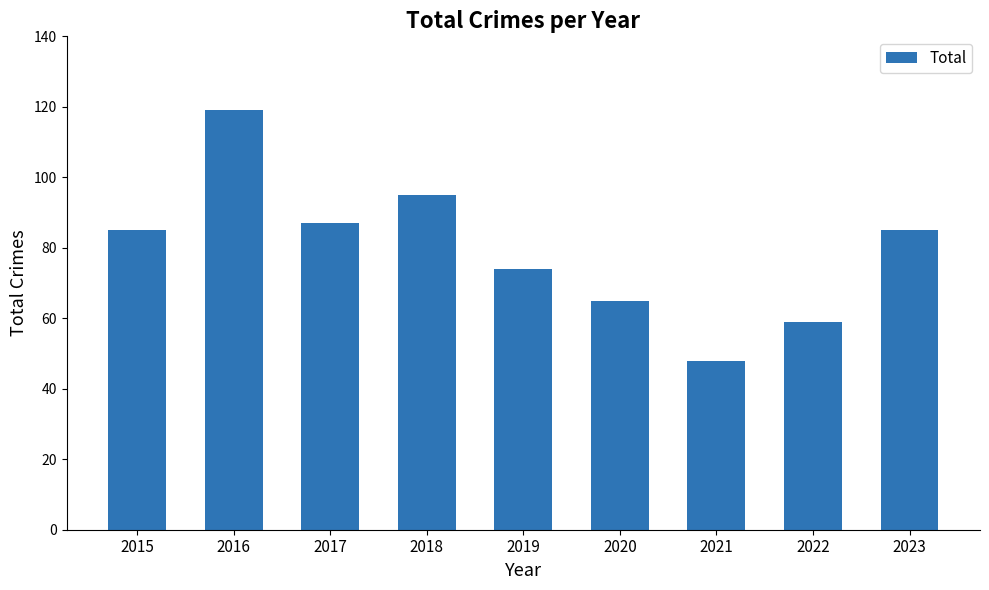

What is the change in value from 2015 to 2017?

+2